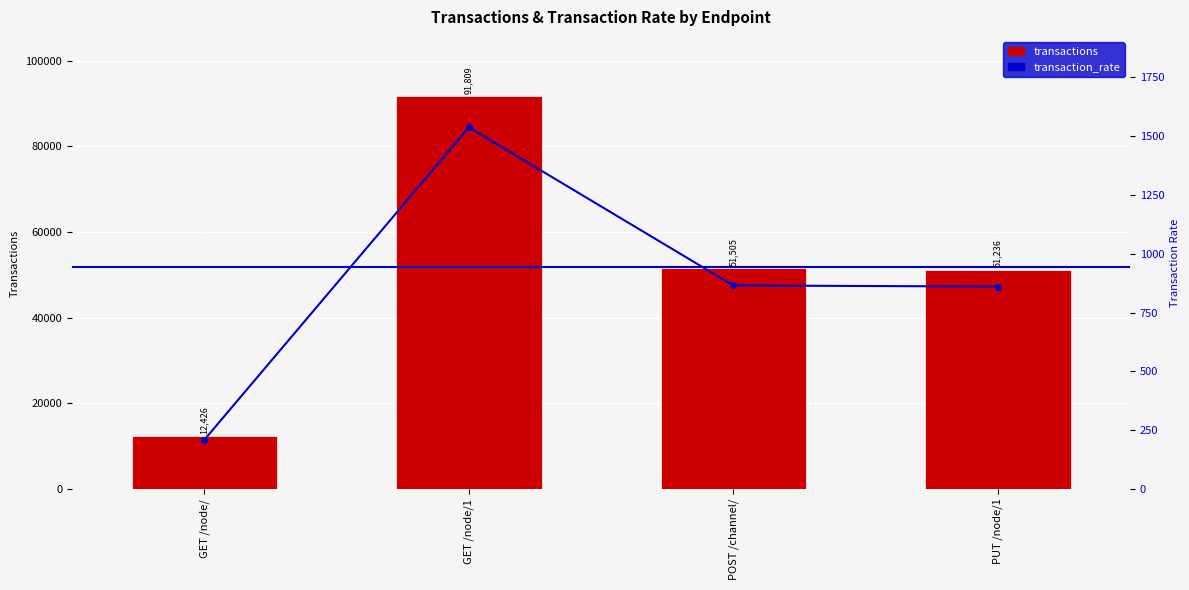

Rank the series at GET /node/ from lowest to highest value.

transaction_rate, transactions